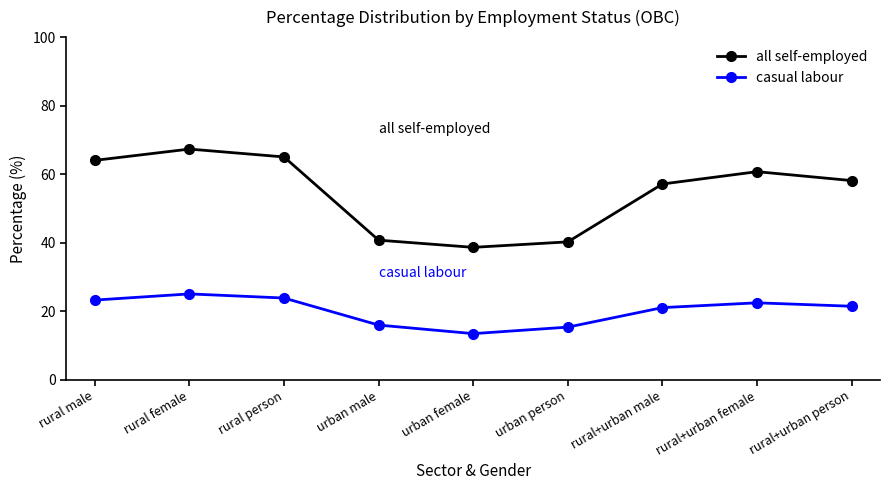

At which label is all self-employed closest to 52?

rural+urban male